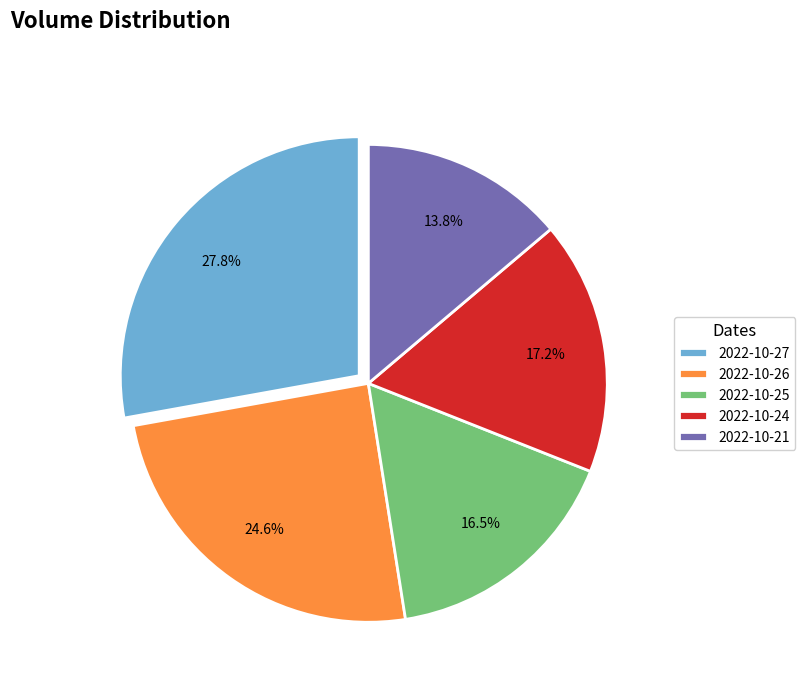

How many segments does this pie chart have?

5